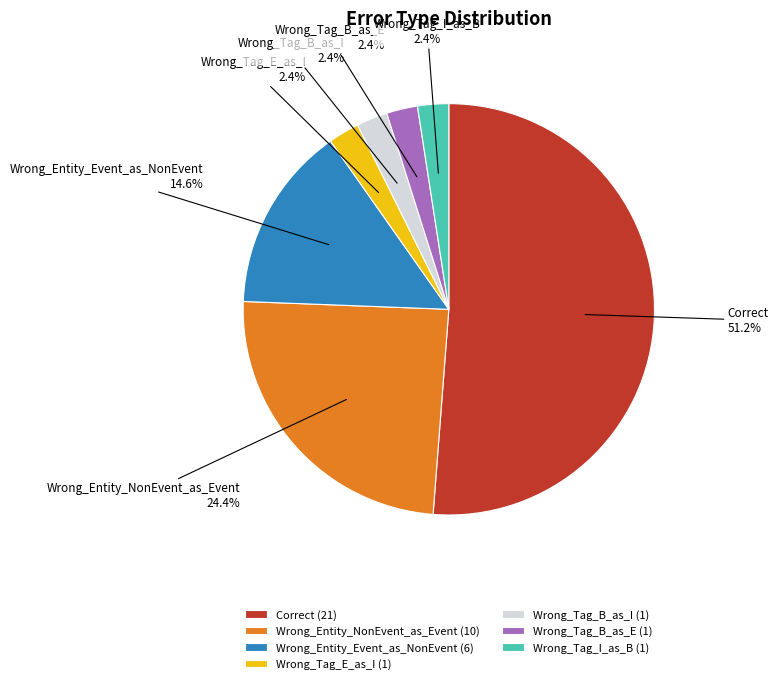

Is it true that Wrong_Tag_B_as_E is 16% of the pie?

False